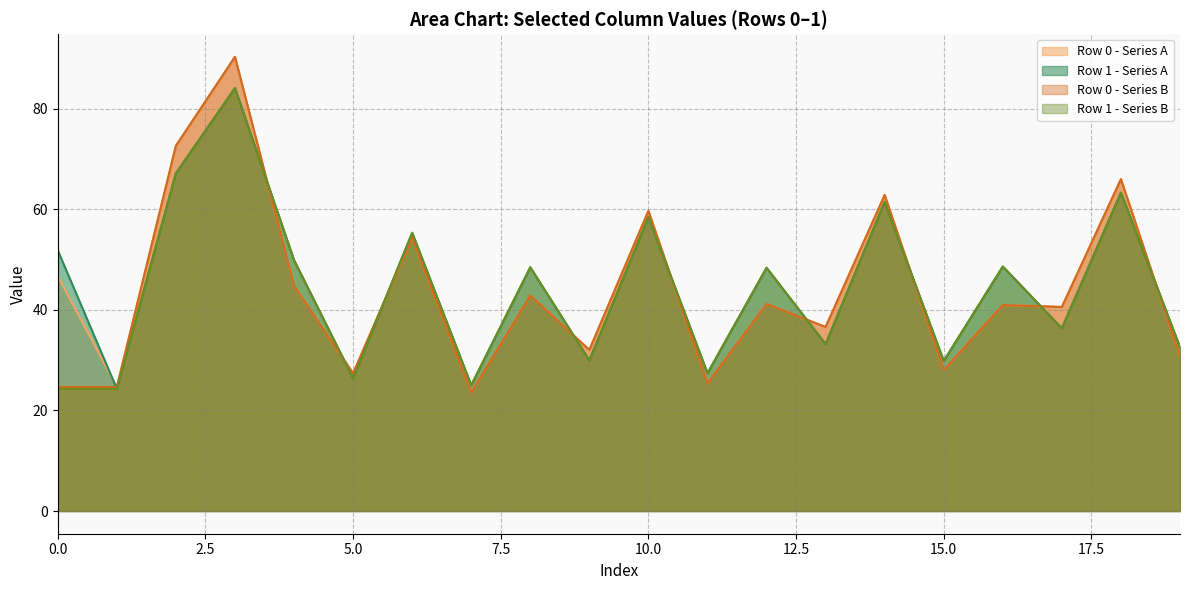

True or false: Row 0 - Series B has a value of 95.8 at 10.0.

False